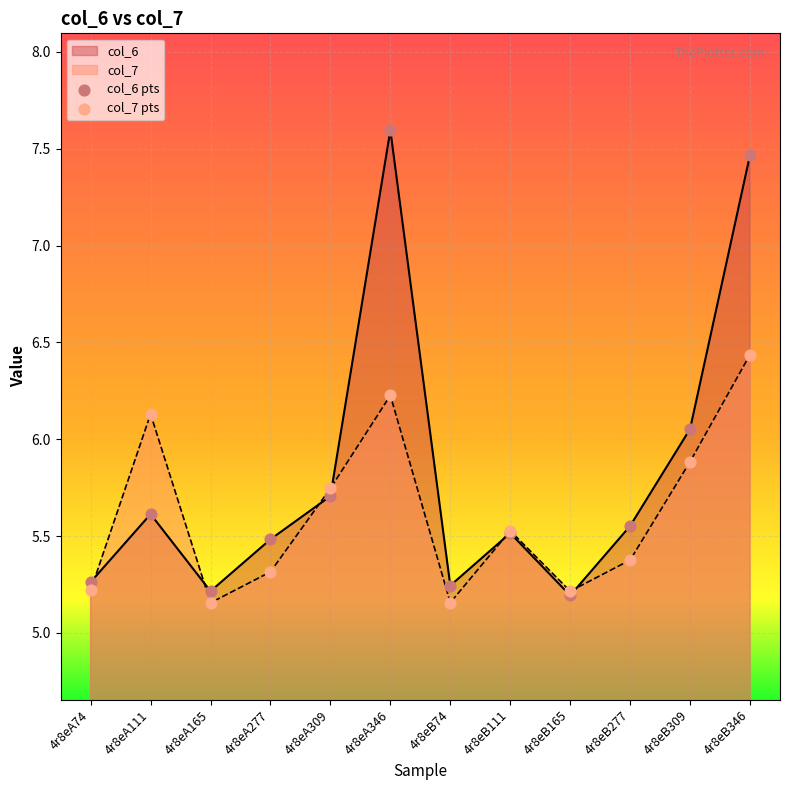

Which series reaches the maximum Y coordinate?

col_6